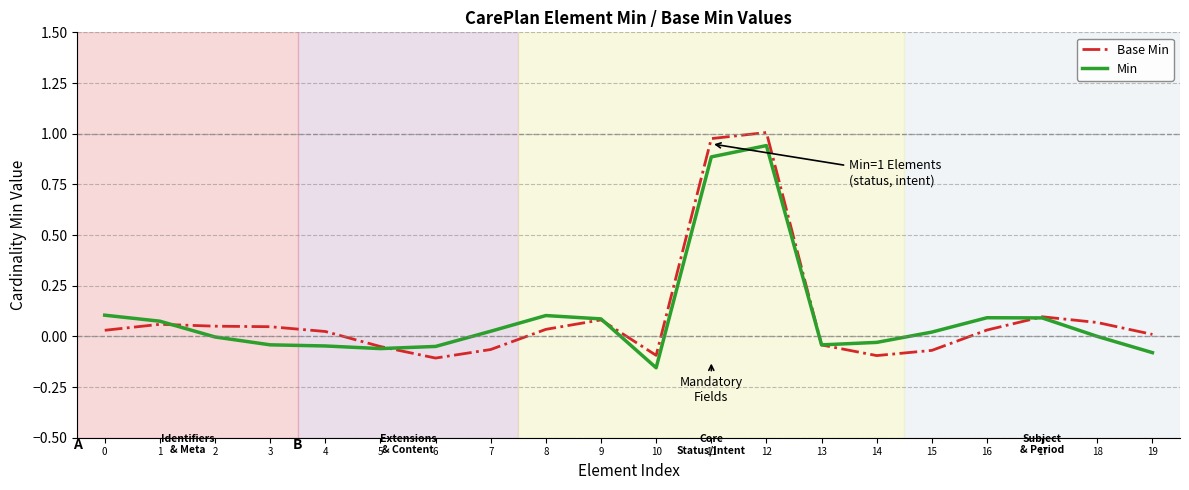

List the series in order of their peak value, lowest first.

Min, Base Min